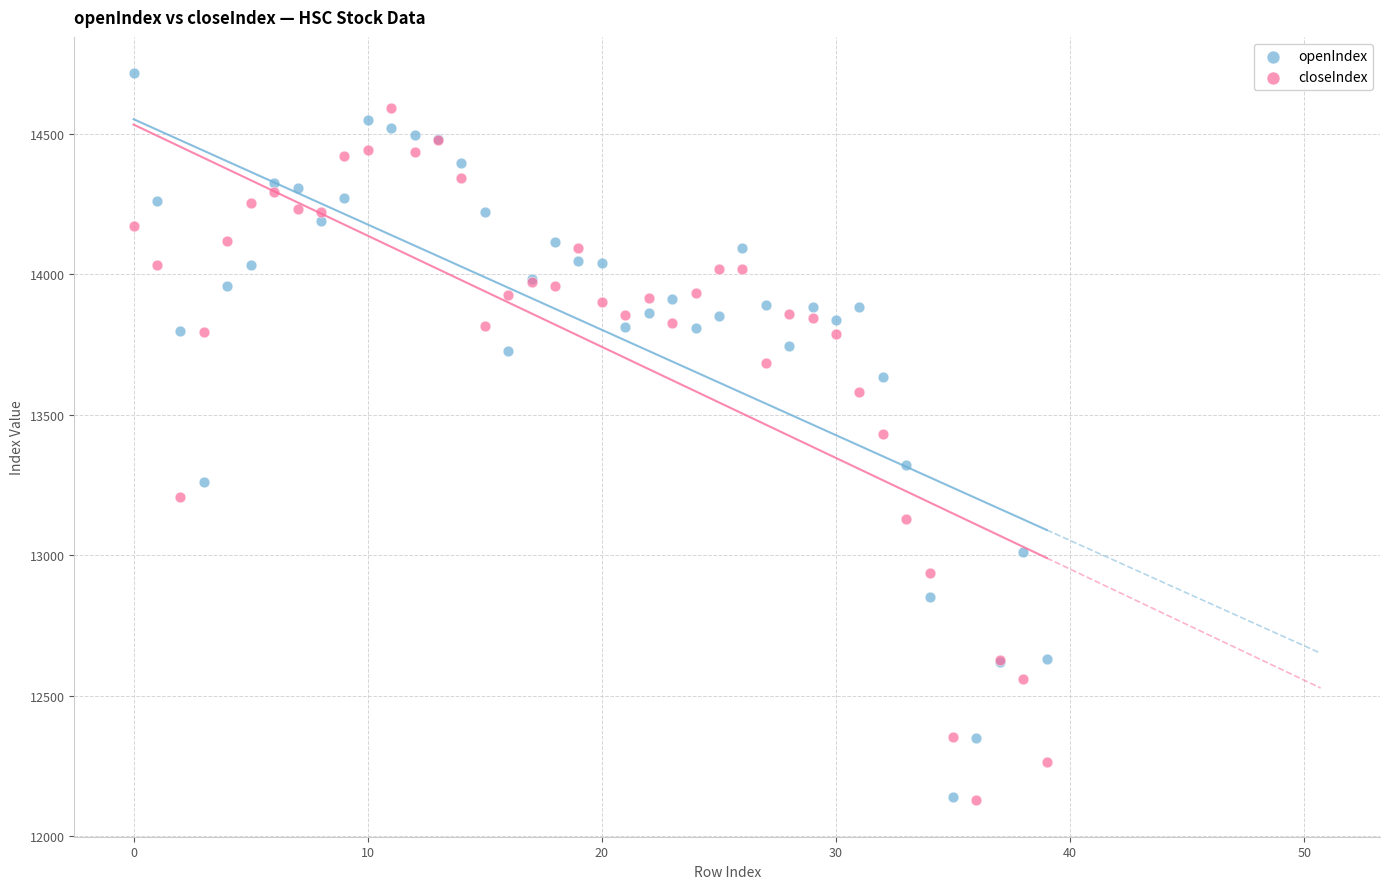

What are all the series names shown in the legend?

openIndex, closeIndex